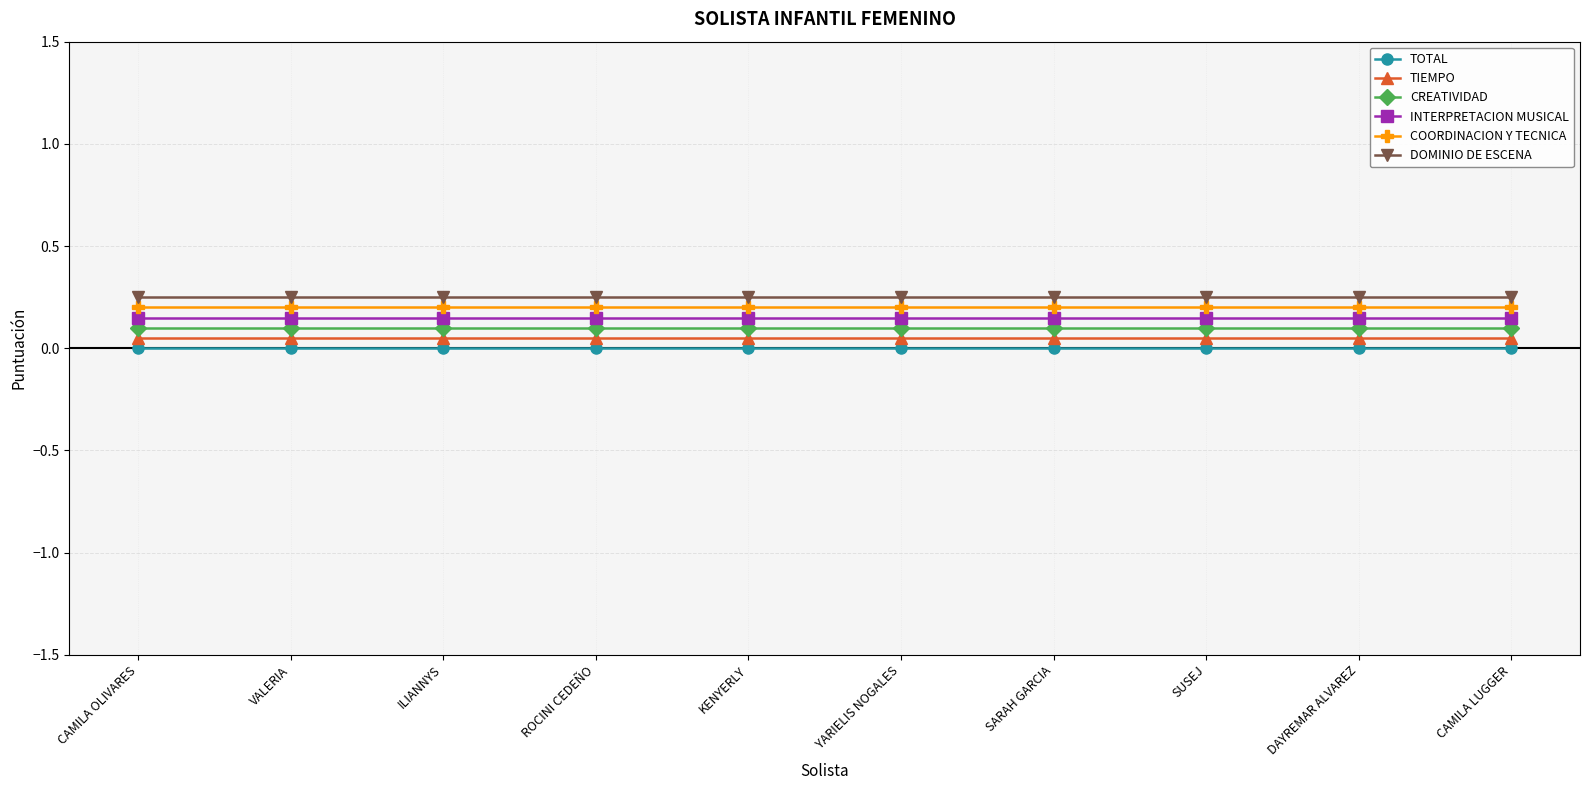

List the series in order of their overall mean, highest first.

DOMINIO DE ESCENA, COORDINACION Y TECNICA, INTERPRETACION MUSICAL, CREATIVIDAD, TIEMPO, TOTAL